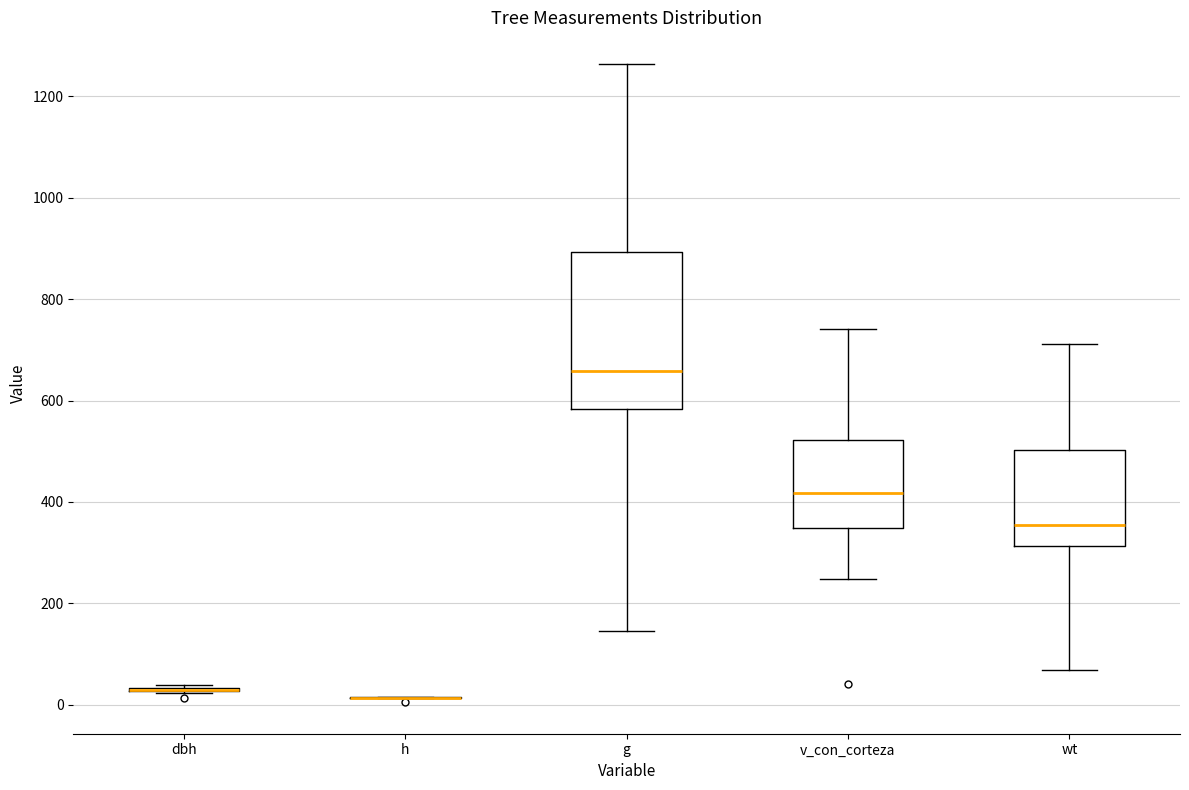

Which box is the tallest, from its lower edge to its upper edge?

g